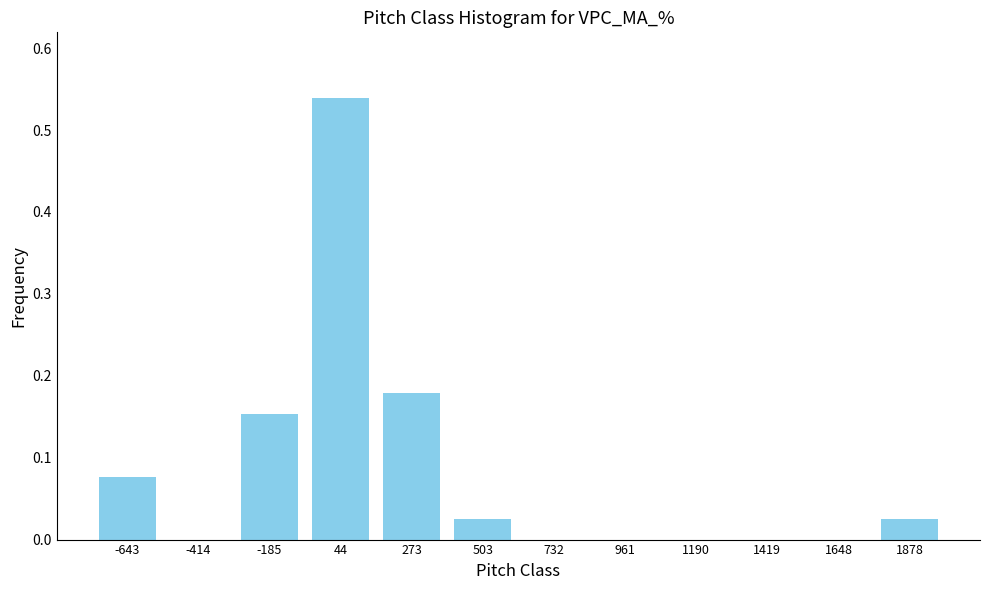

Which has a higher value, -185 or 961?

-185